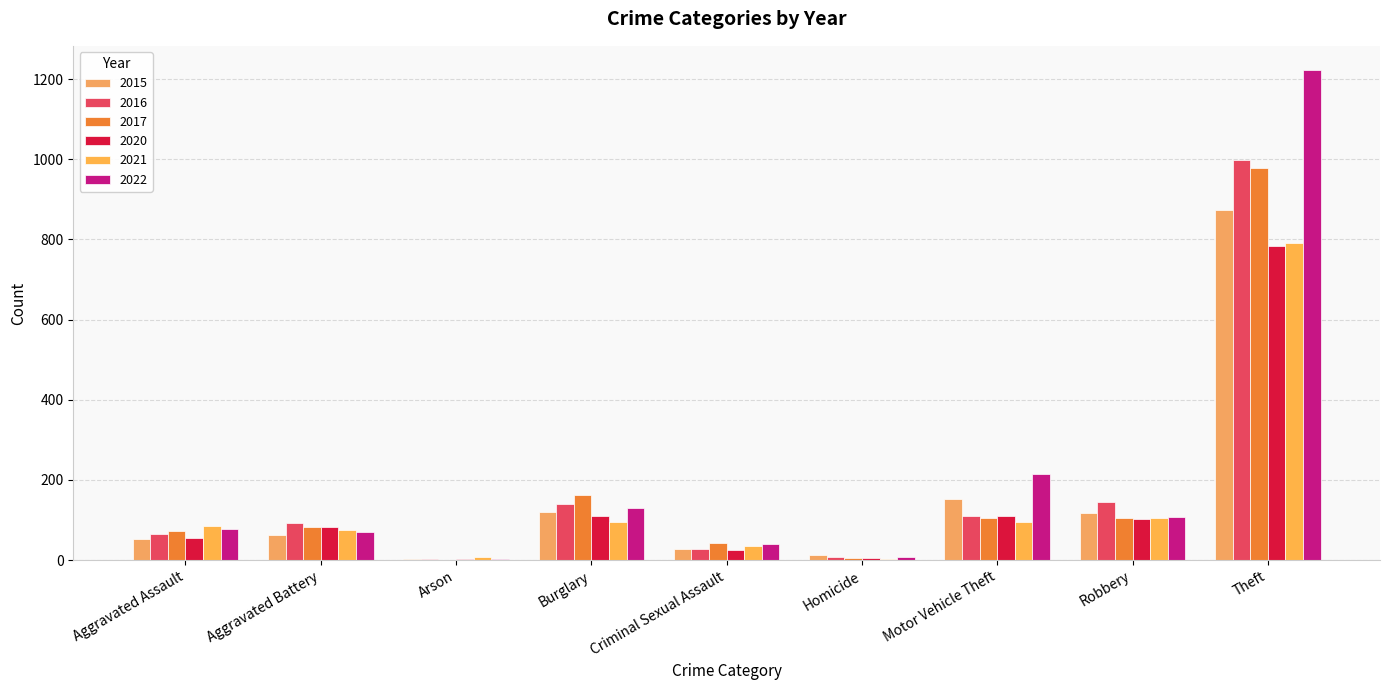

Which has a higher value, Burglary or Motor Vehicle Theft?

Motor Vehicle Theft